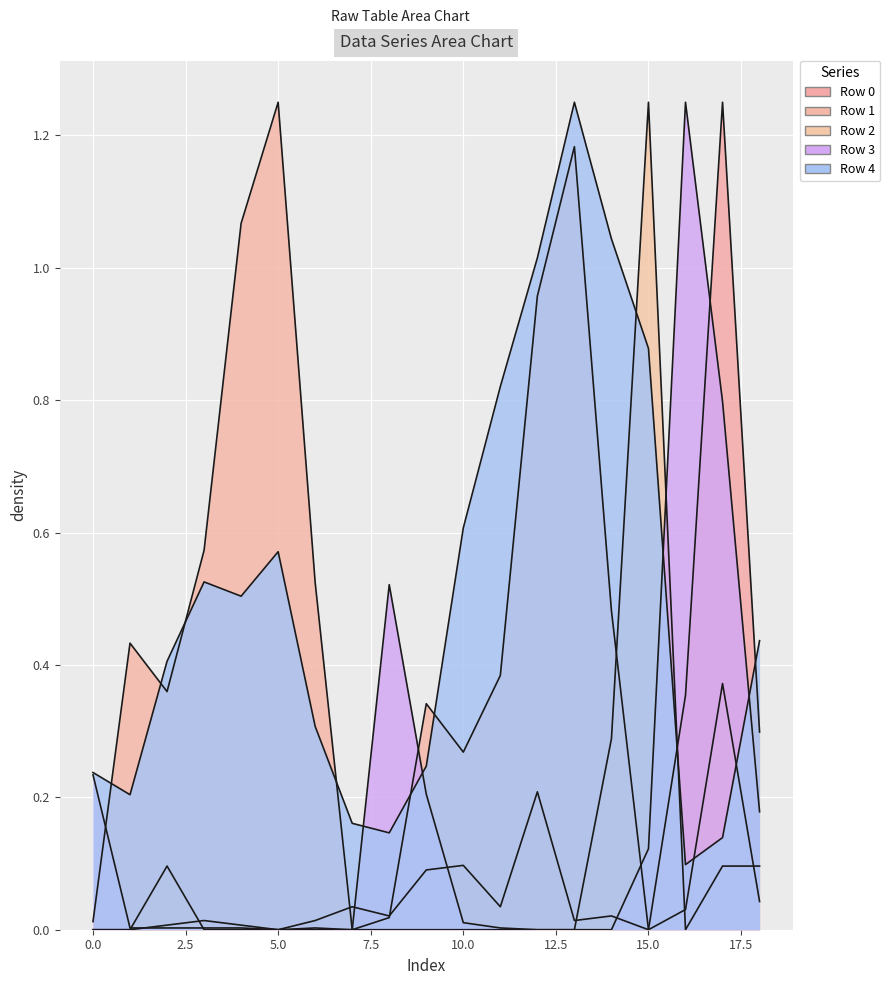

Does the chart display data point markers on the line(s)?

No